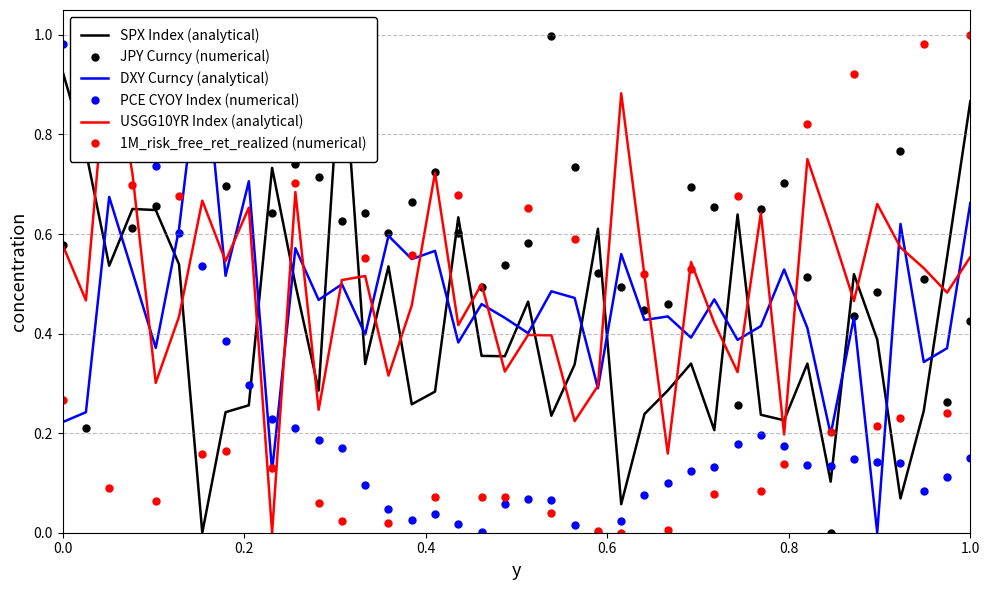

Does the chart display data point markers on the line(s)?

No